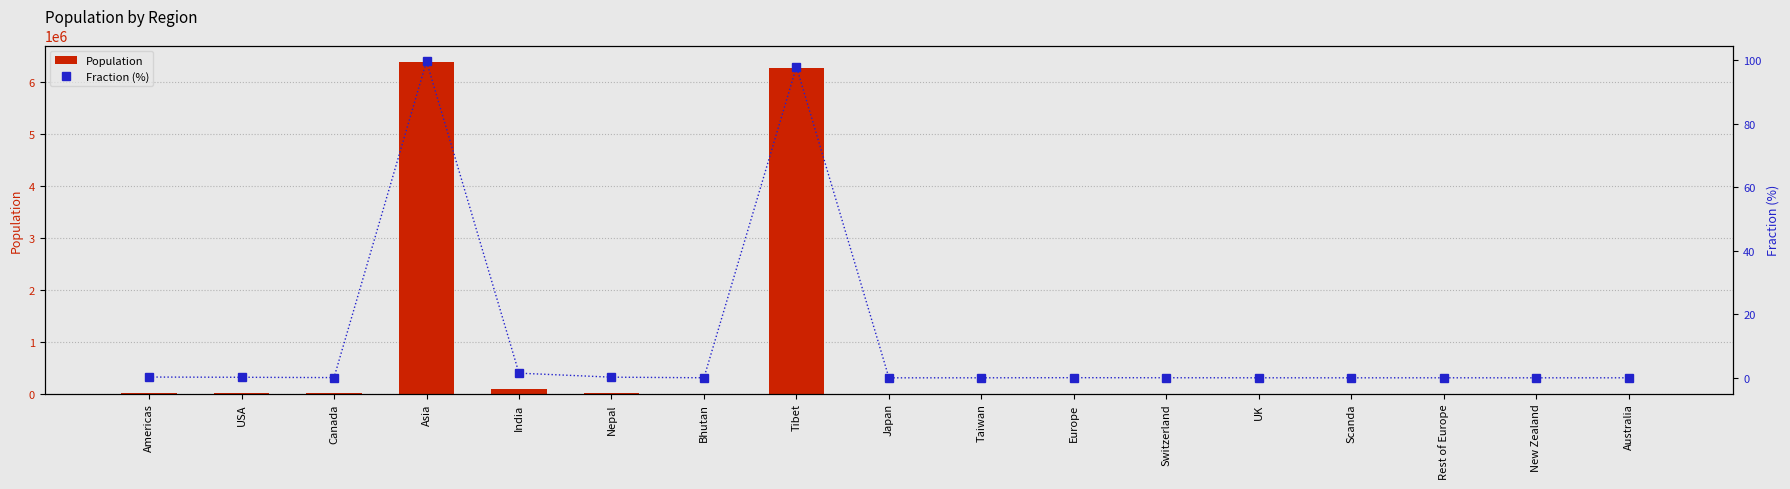

Is the value of Population at Scanda greater than the value of Fraction (%) at USA?

Yes